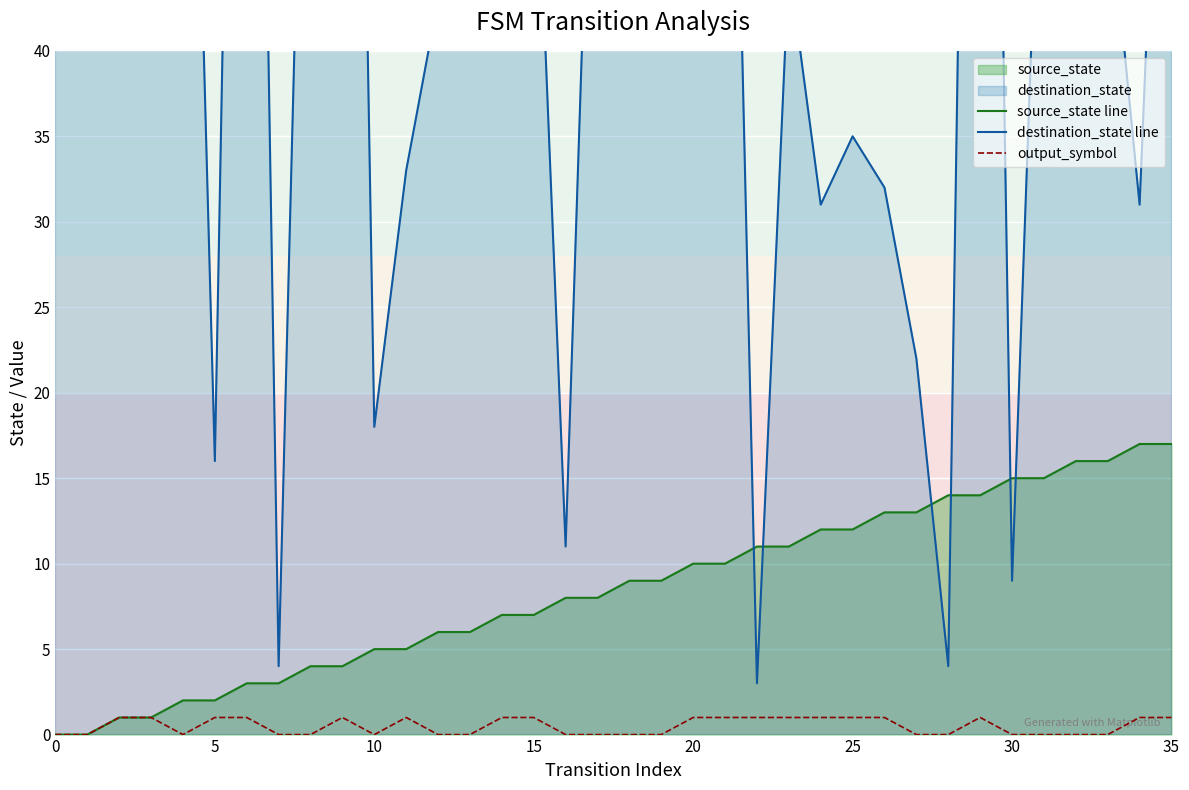

Read the destination_state line value at 26.

32